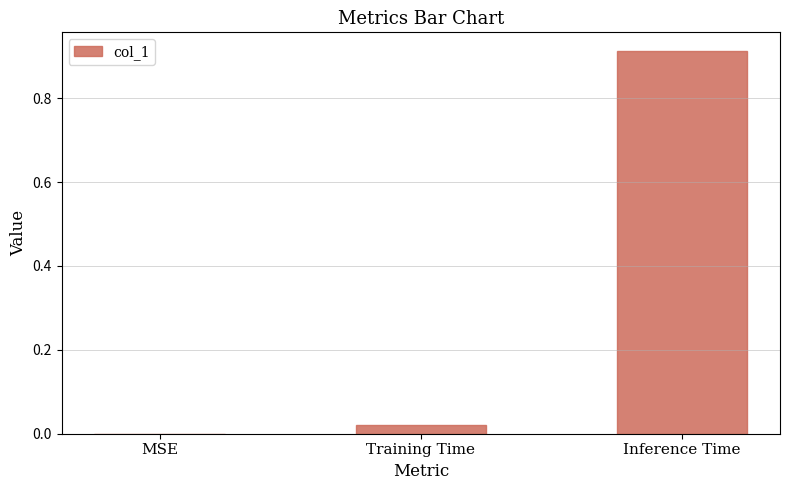

Which has a higher value, Inference Time or Training Time?

Inference Time